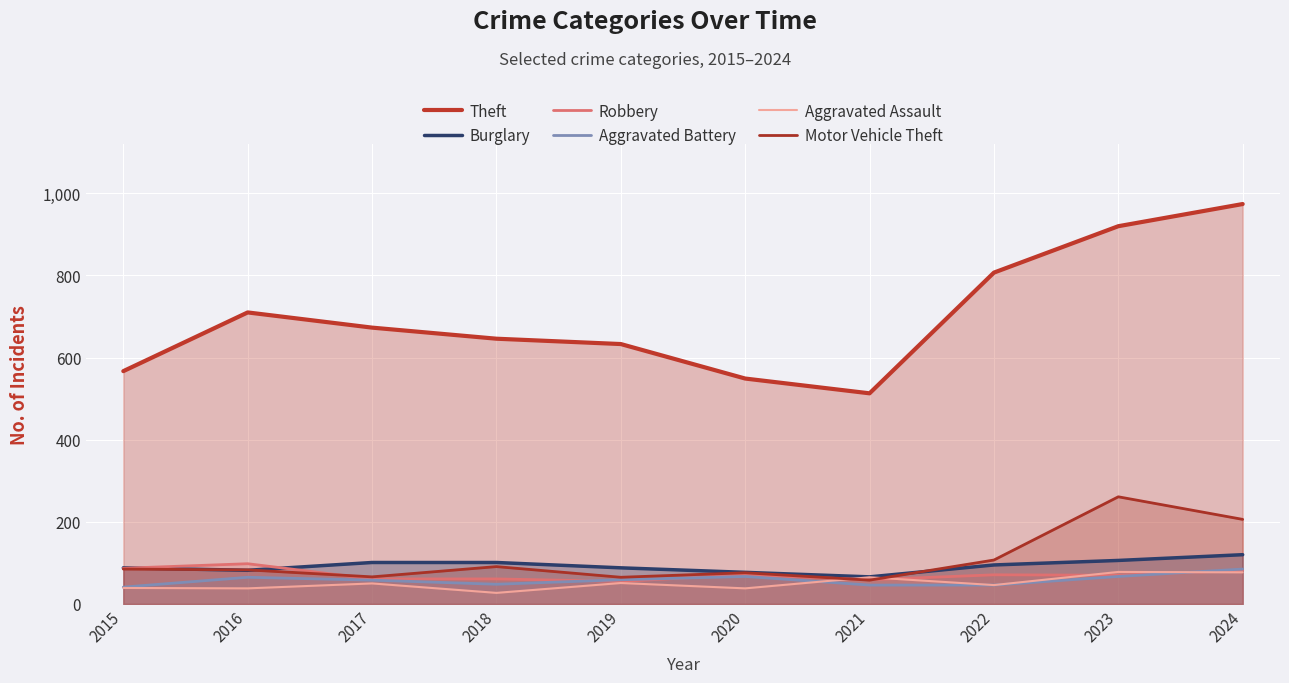

Between 2016 and 2017, which series saw the biggest shift?

Theft